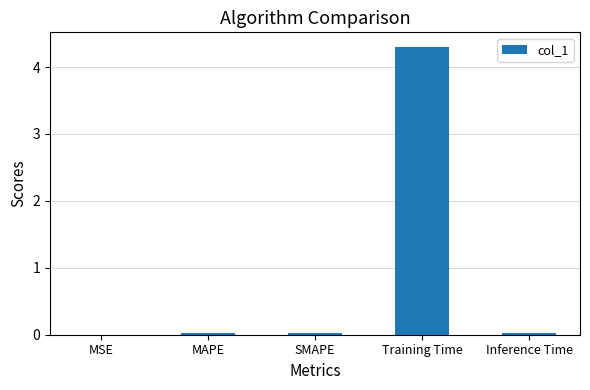

At which category does the chart reach its peak across all series?

Training Time